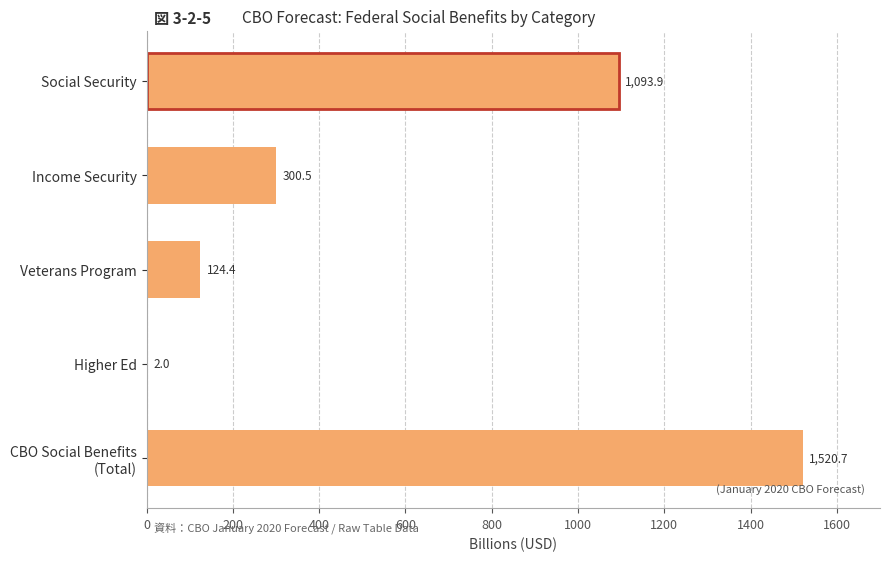

The value at Veterans Program is 27.2. True or false?

False